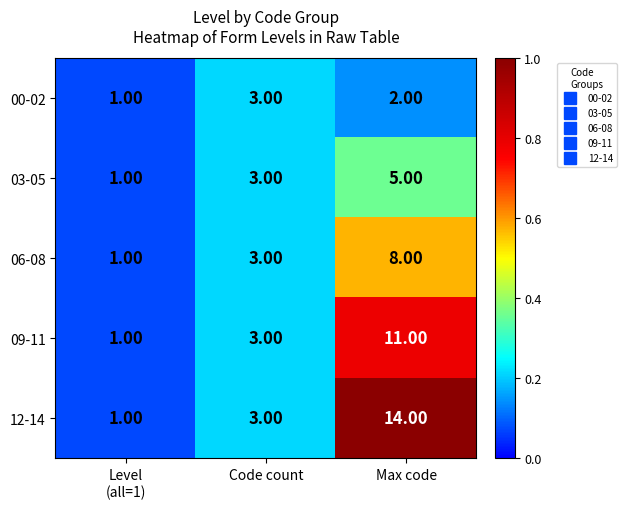

How many categories are shown in the chart?

3